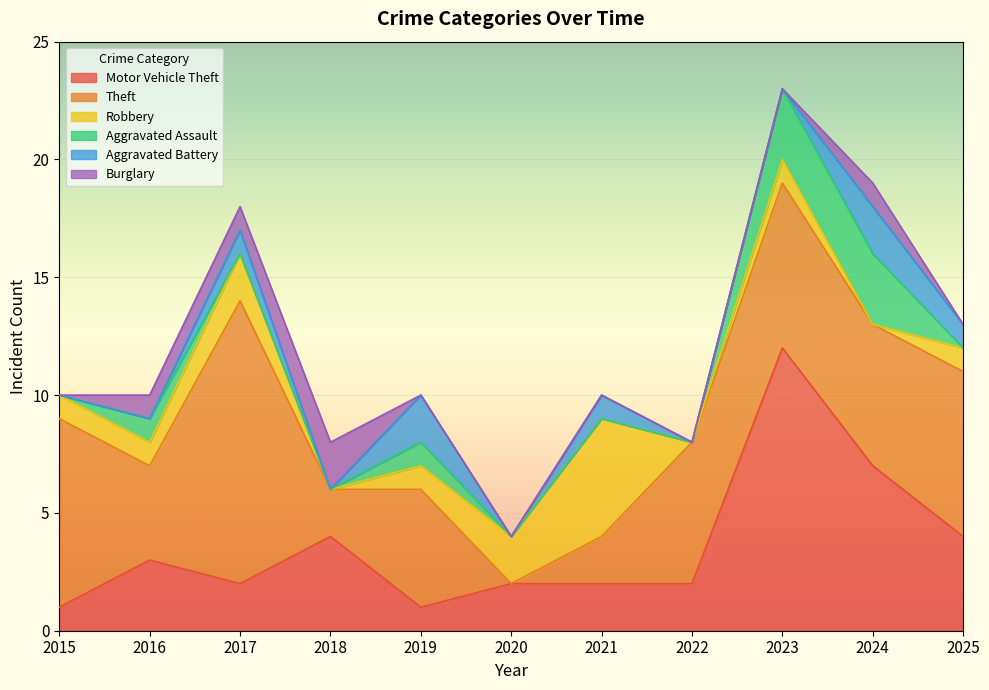

Between 2015 and 2022, which series saw the biggest shift?

Theft